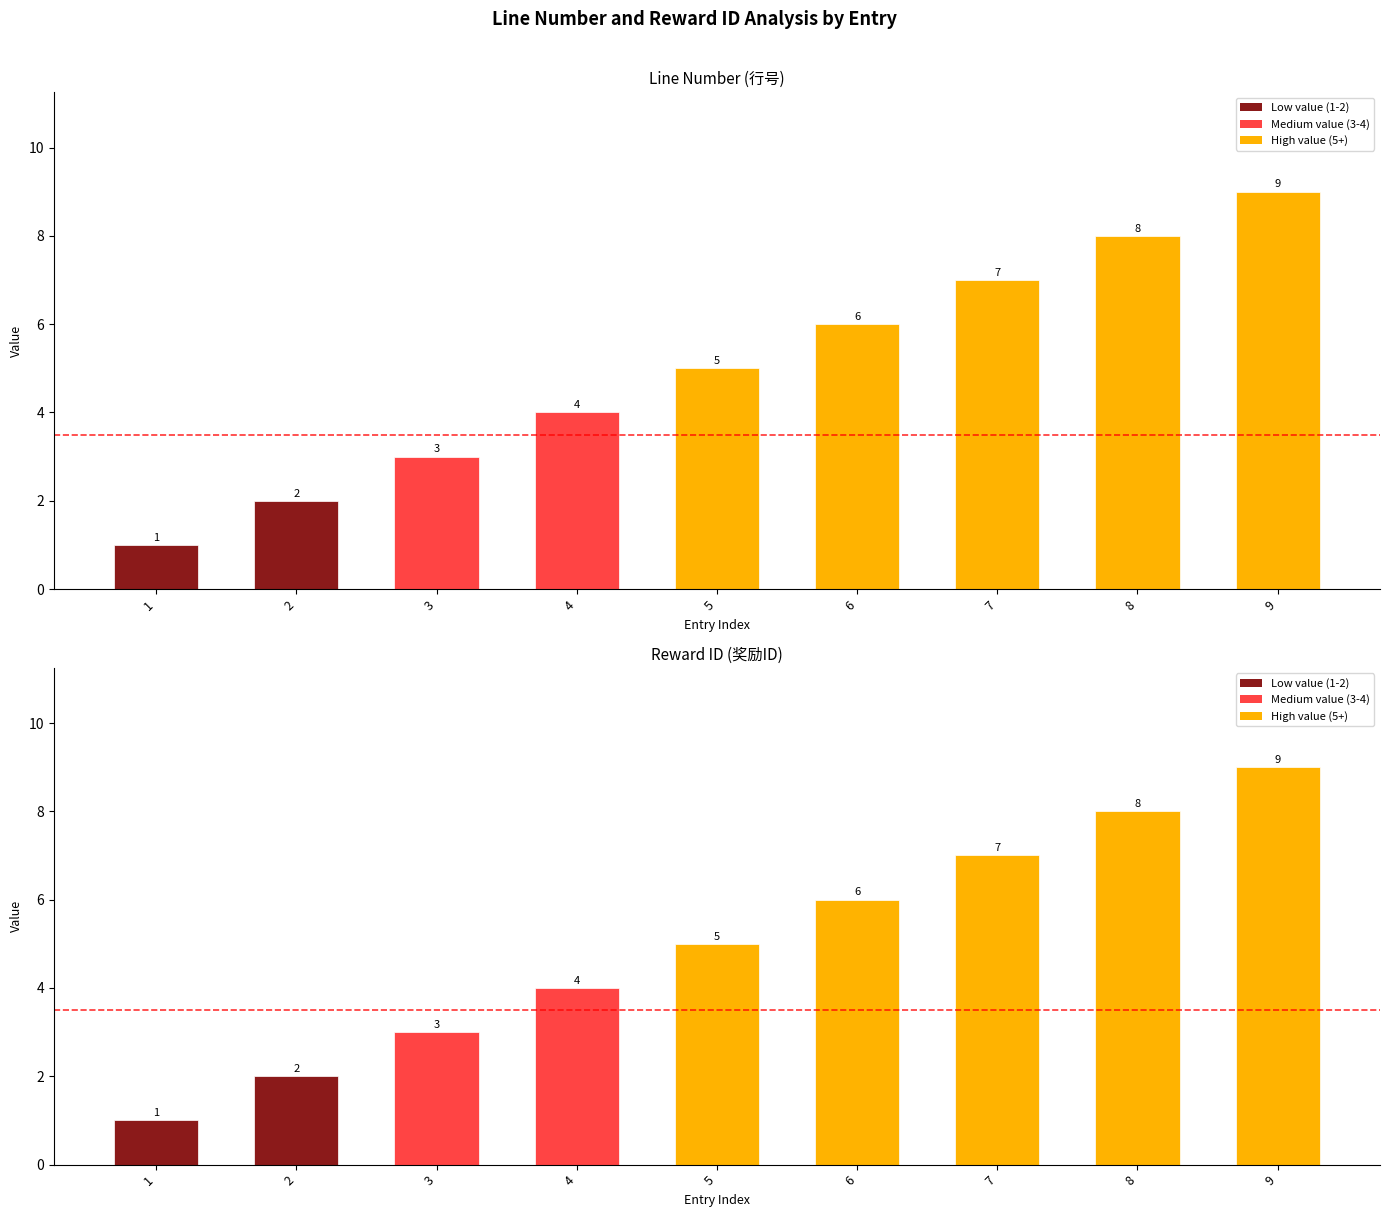

True or false: id|奖励ID has a value of 1 at 4.

False